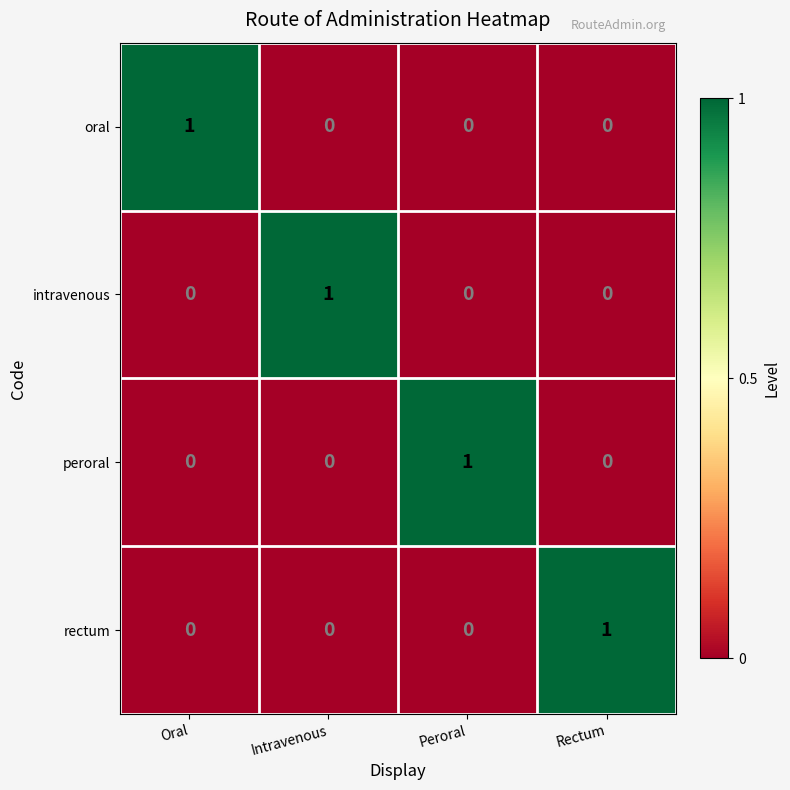

Reading right to left, extract all data points from this chart.

oral: 0	0	0	1
intravenous: 0	0	1	0
peroral: 0	1	0	0
rectum: 1	0	0	0